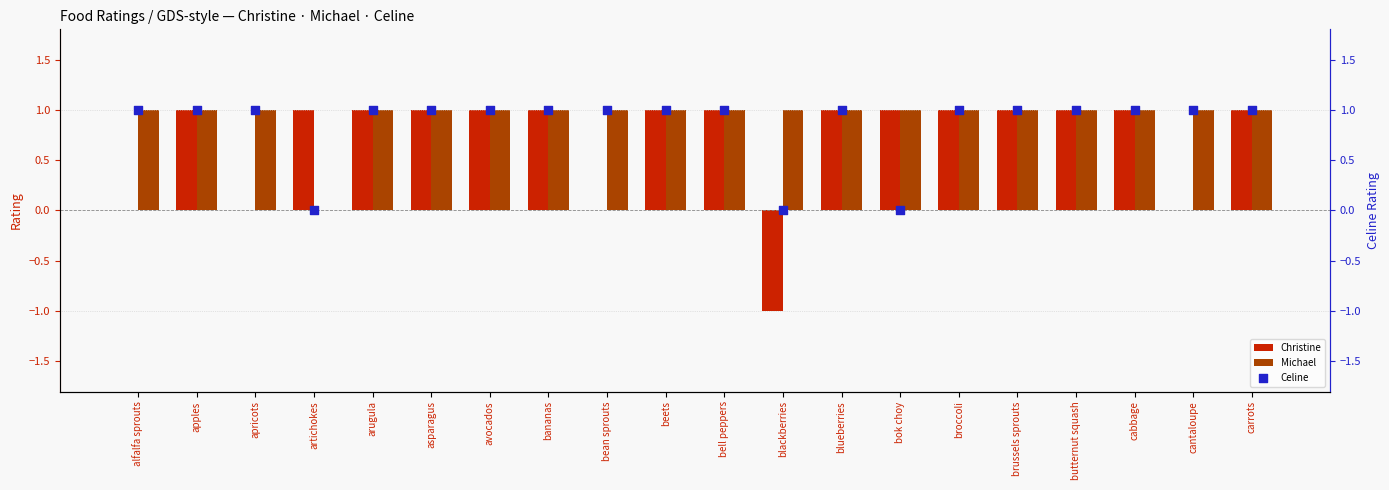

Which series reaches the maximum Y coordinate?

Christine